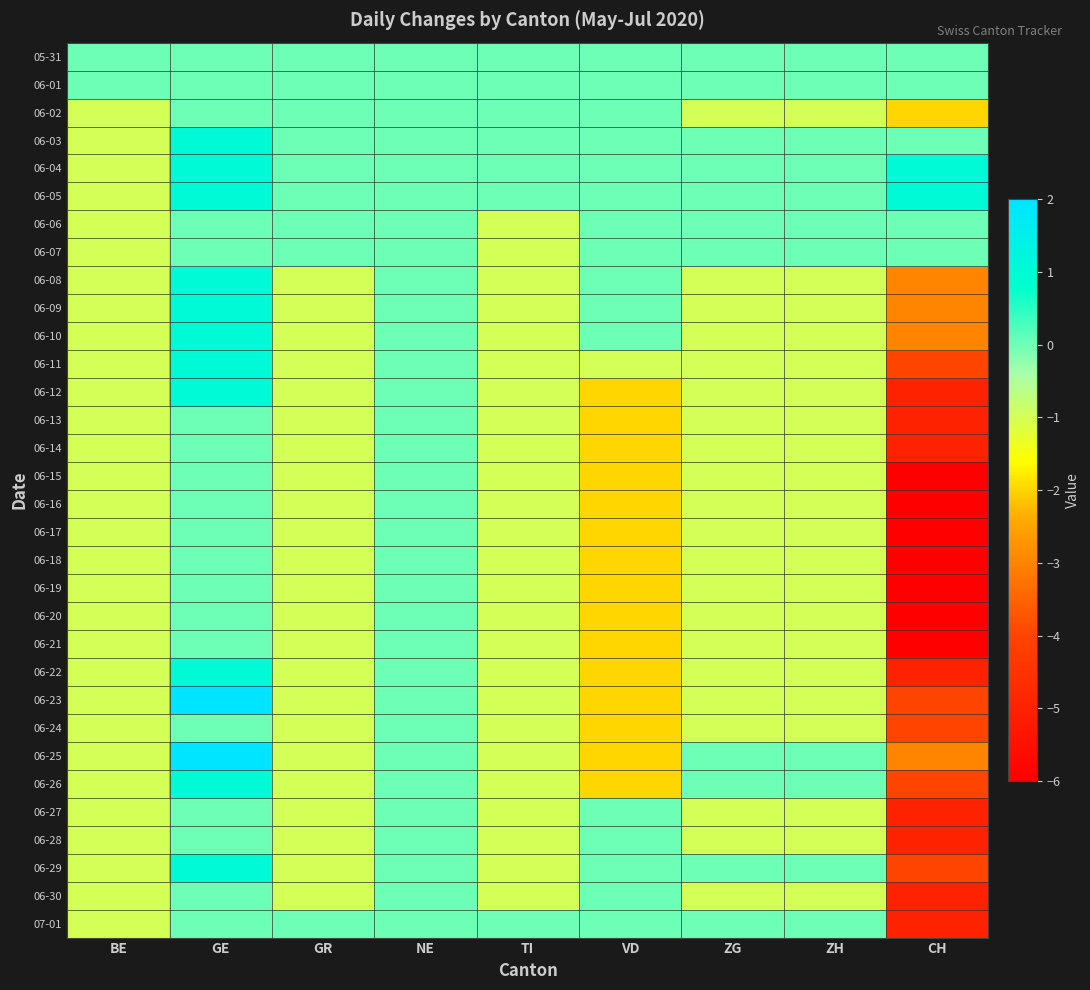

What is the smallest value displayed?

-6